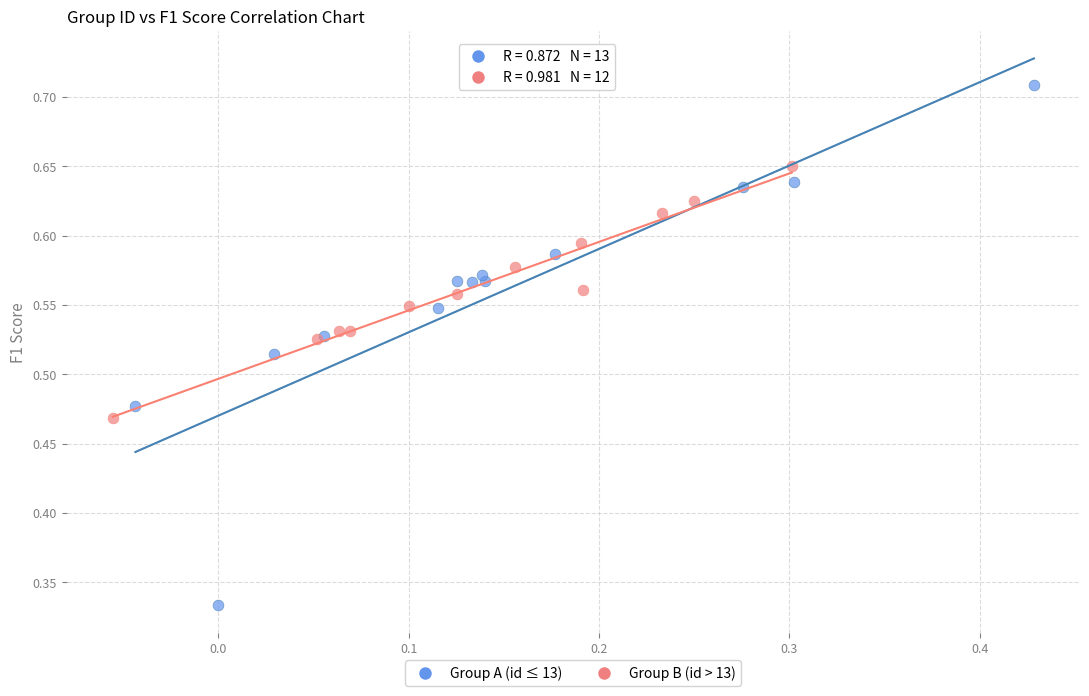

Which series contains the lowest Y value?

Group A (id ≤ 13)